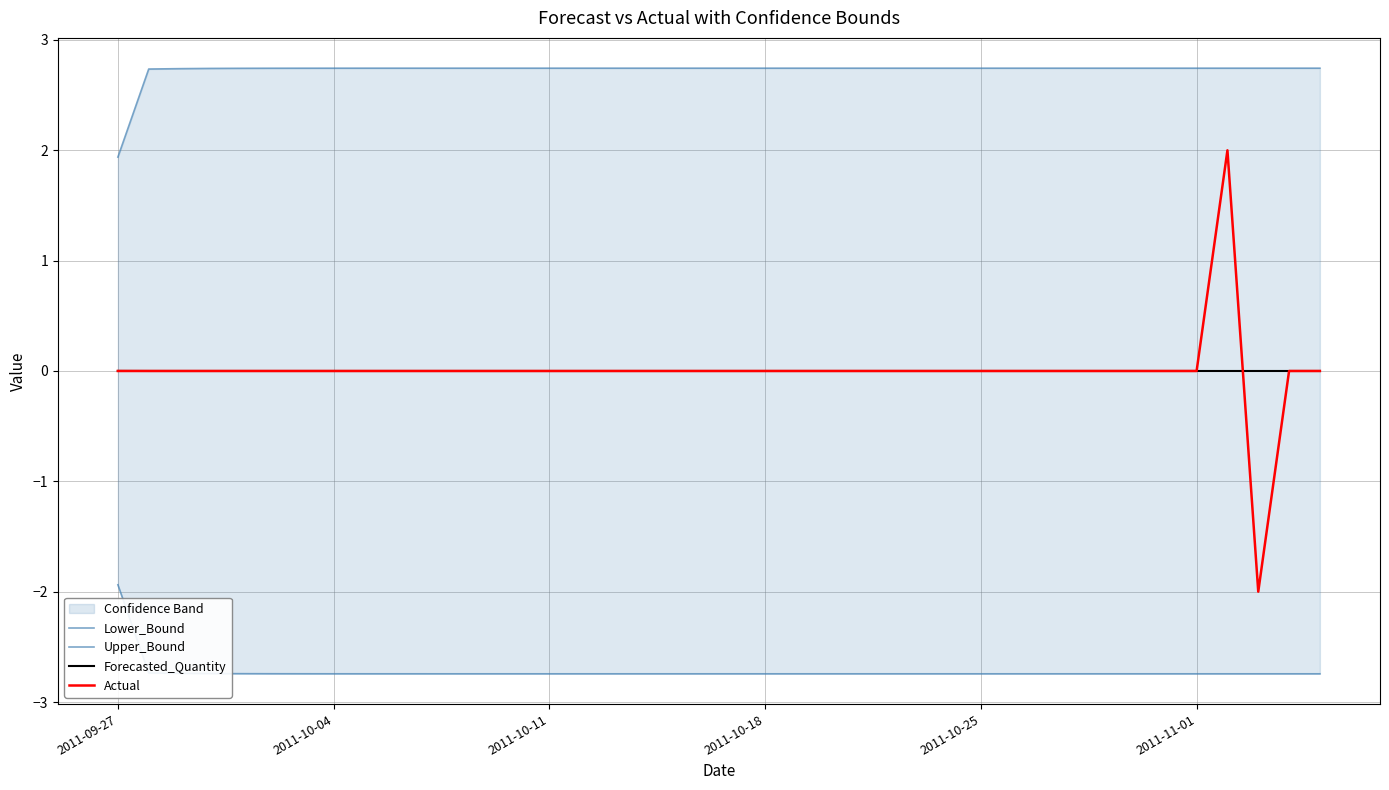

Where is Actual nearest to the value 0?

2011-09-27